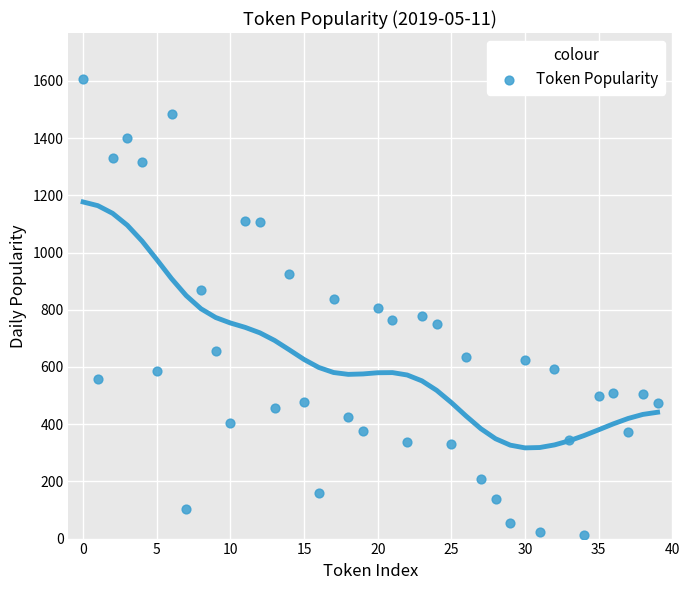

What is the range of Y values (max minus min)?

1592.8